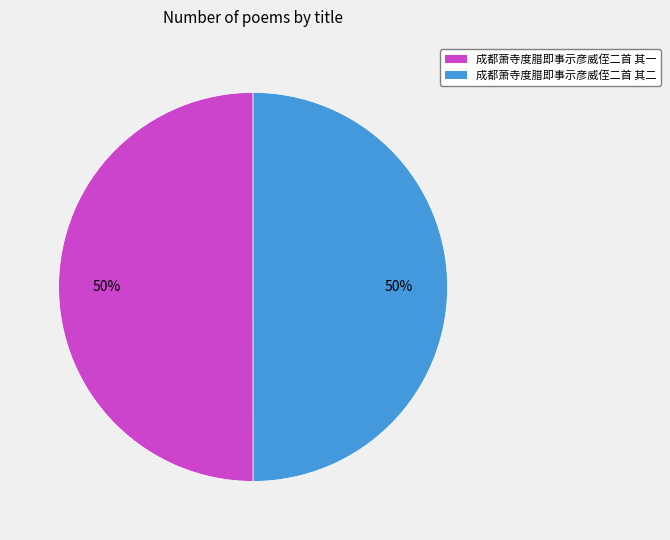

Is it true that 成都萧寺度腊即事示彦威侄二首 其一 is 64% of the pie?

False